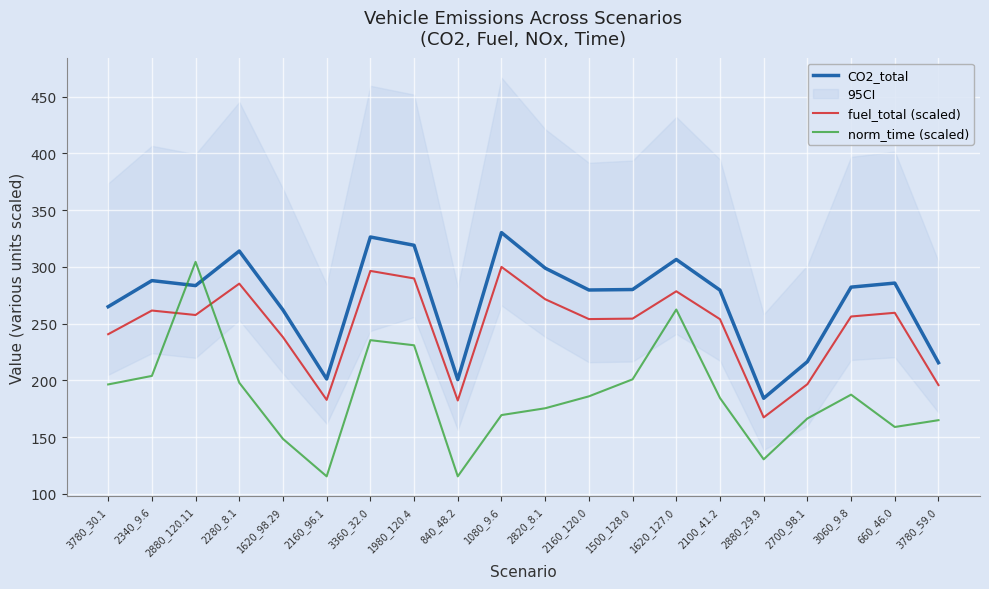

What is the label of the 7th point from the left?

3360_32.0